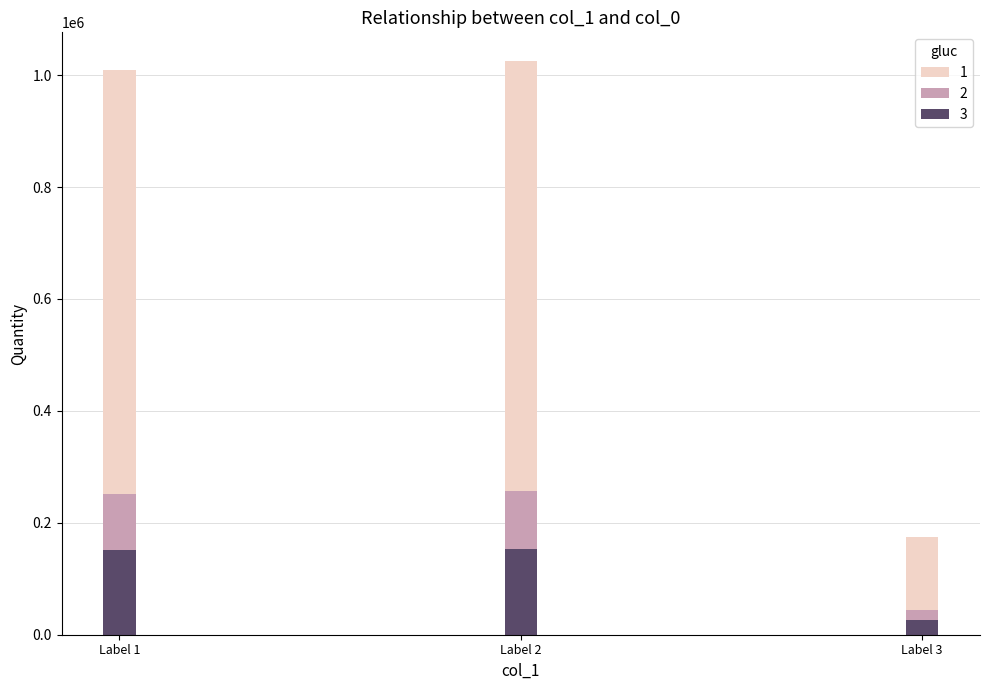

What is the total value across all series at Label 1?

1009359.0